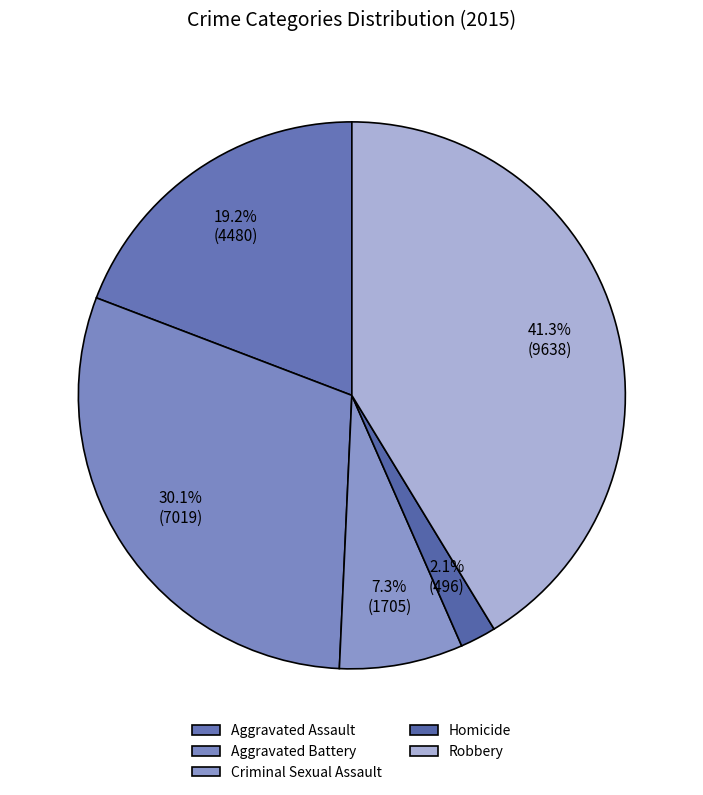

How many segments does this pie chart have?

5